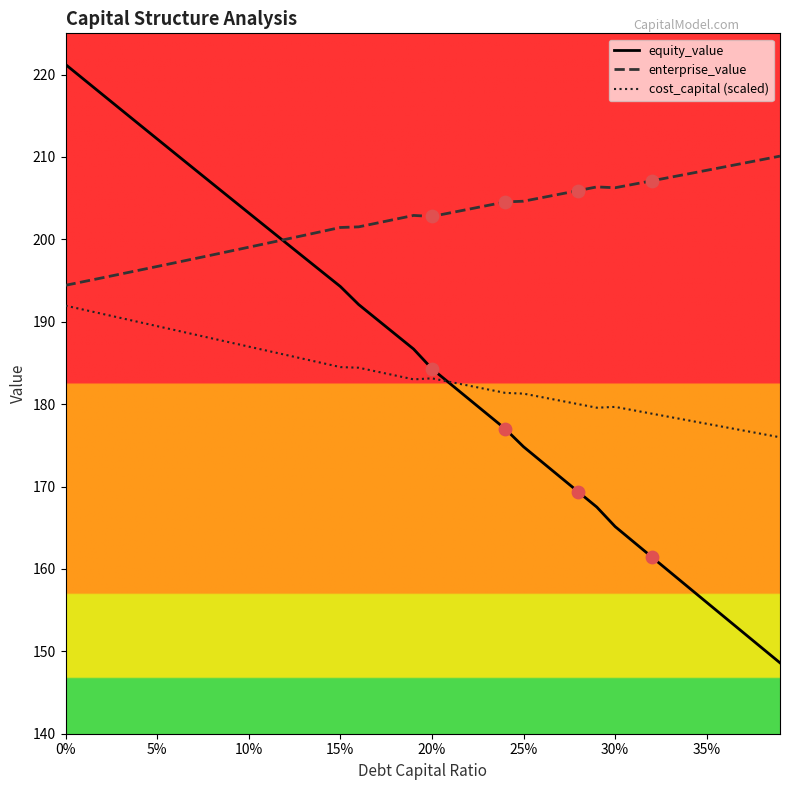

Which series has the largest total across all categories?

enterprise_value